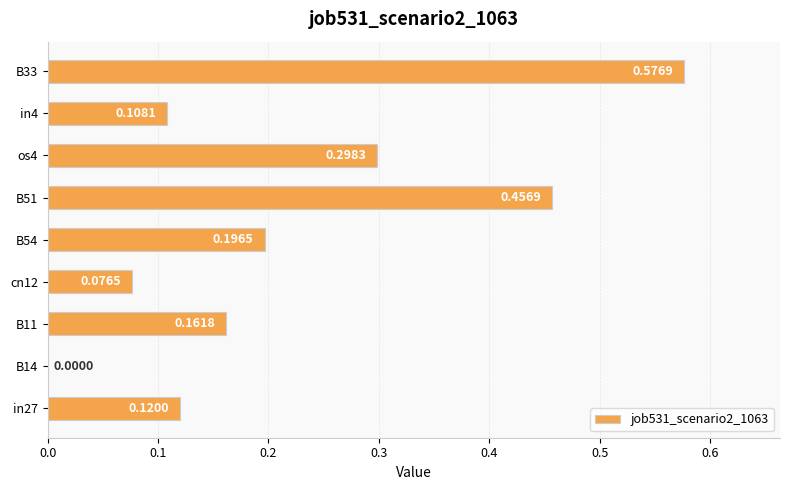

Which has a higher value, B11 or in27?

B11